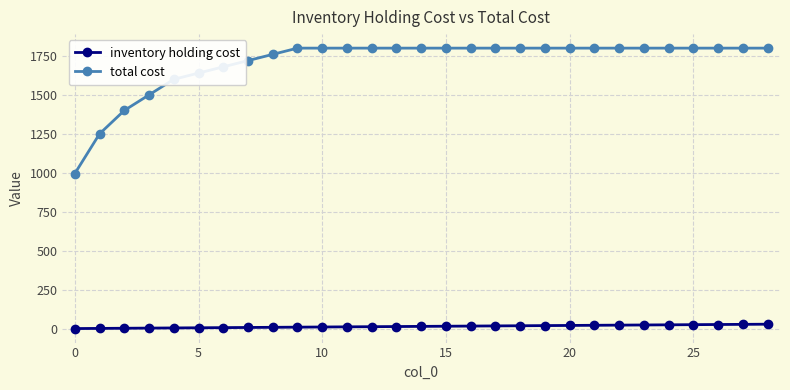

Which series has the largest range (max minus min)?

total cost